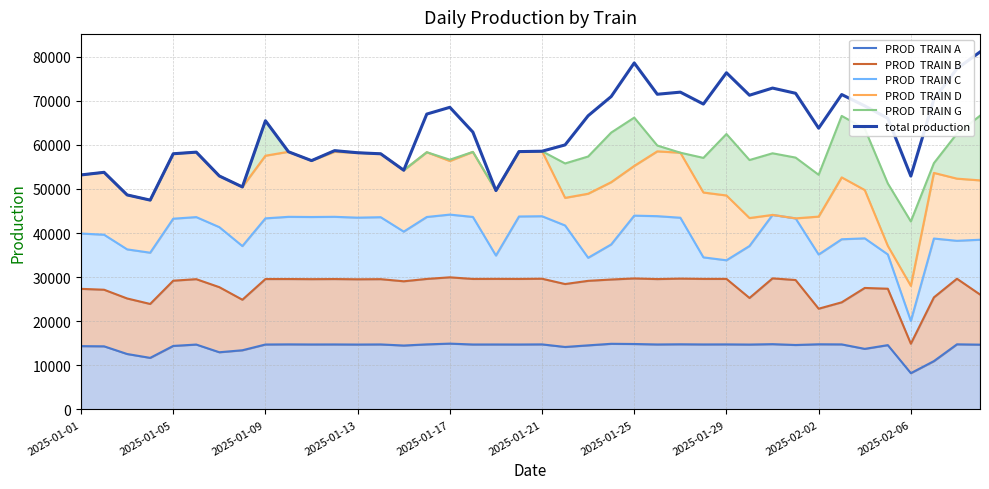

The value of total production at 2025-01-29 is 17722. True or false?

False